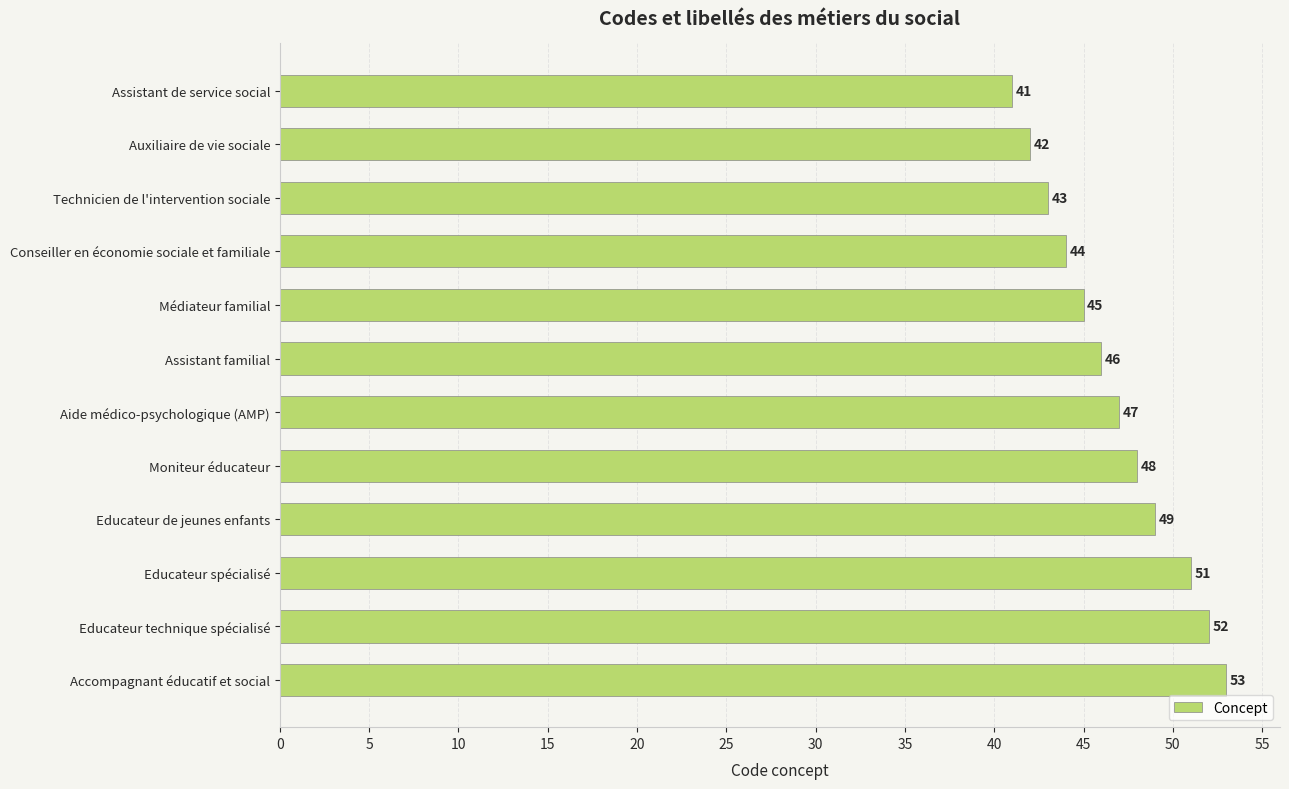

What is the change in value from Médiateur familial to Educateur spécialisé?

+6